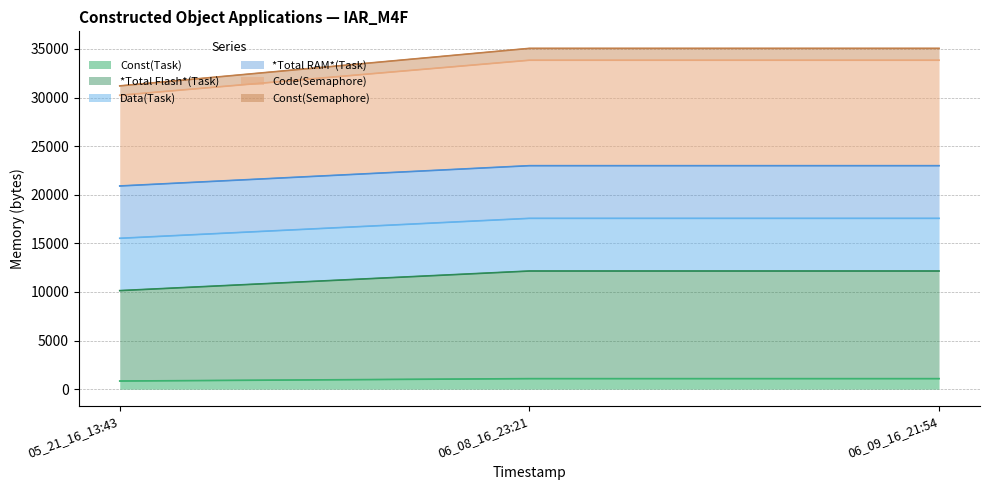

List the series in order of their peak value, lowest first.

Const(Task), *Total Flash*(Task), Data(Task), *Total RAM*(Task), Code(Semaphore), Const(Semaphore)